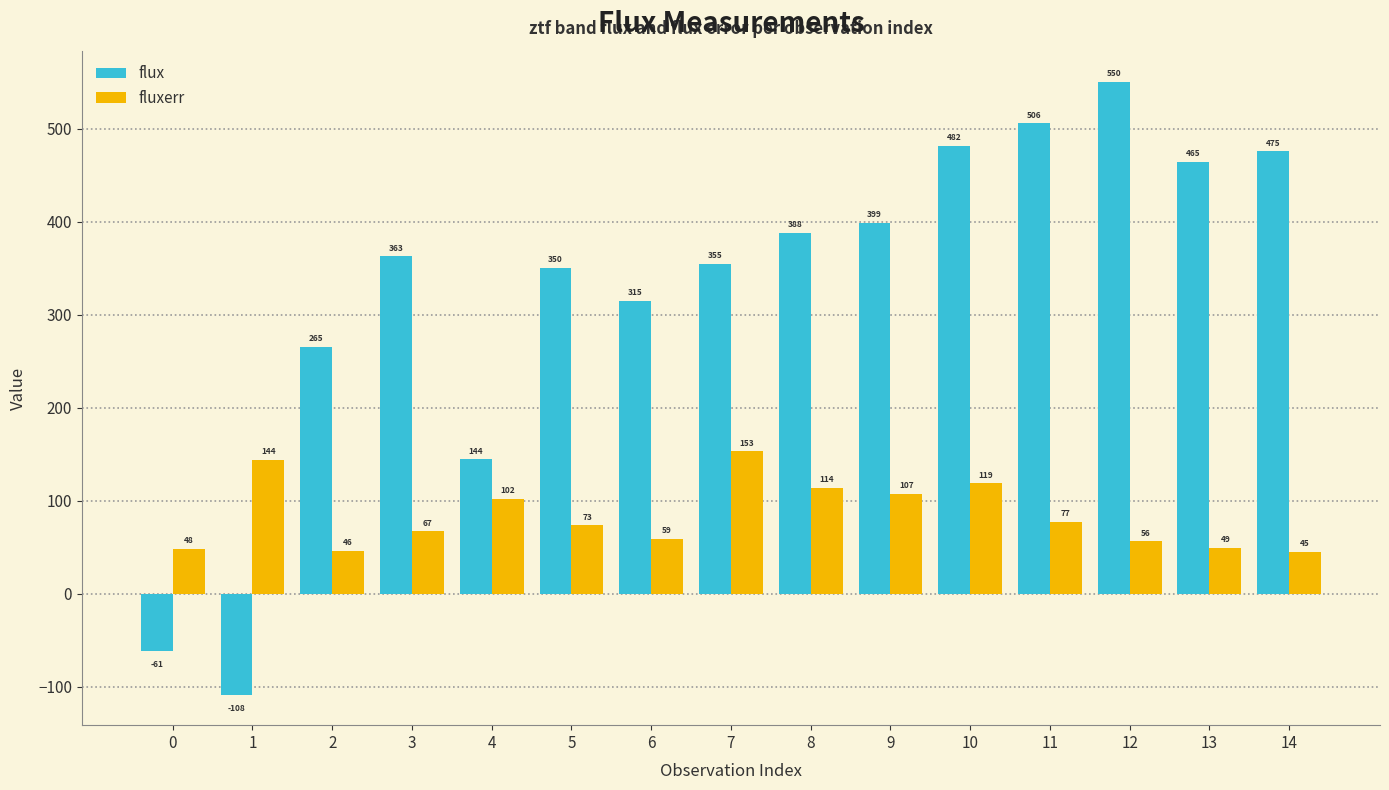

The value of flux at 4 is 144.4. True or false?

True